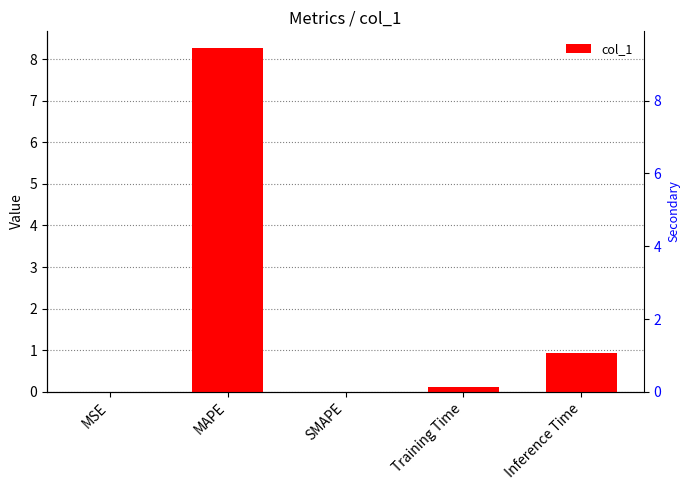

What is the sum of the values at Inference Time and SMAPE?

0.9